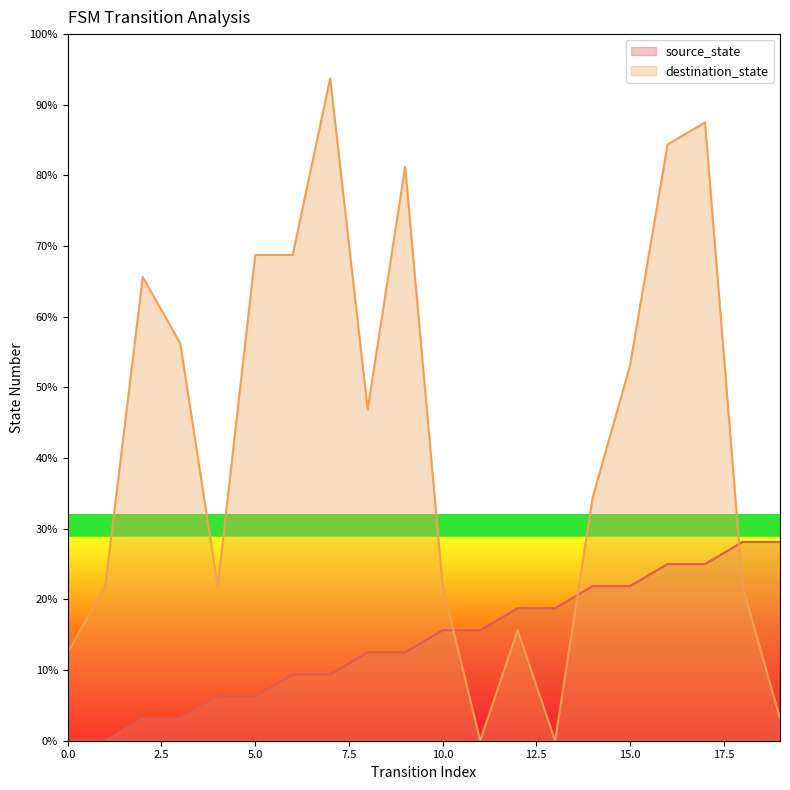

What is the difference between the source_state values at 15 and 1?

21.9